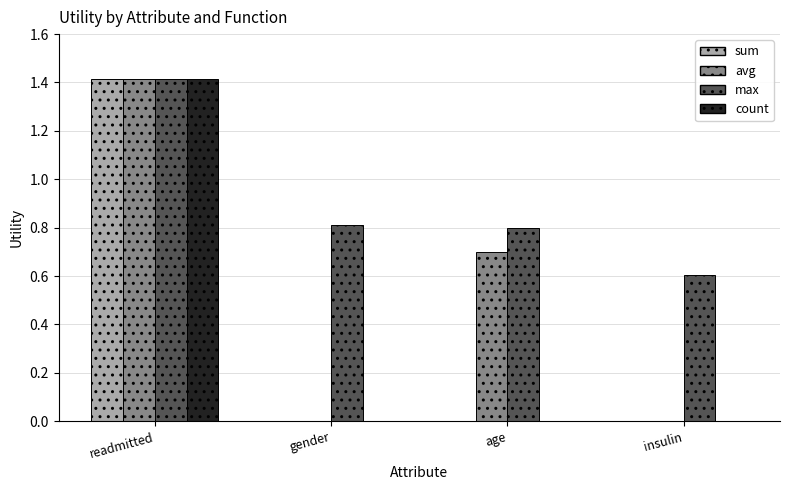

Reading left to right, transcribe all the data shown in this chart.

sum: 1.4	0.0	0.0	0.0
avg: 1.4	0.0	0.7	0.0
max: 1.4	0.8	0.8	0.6
count: 1.4	0.0	0.0	0.0